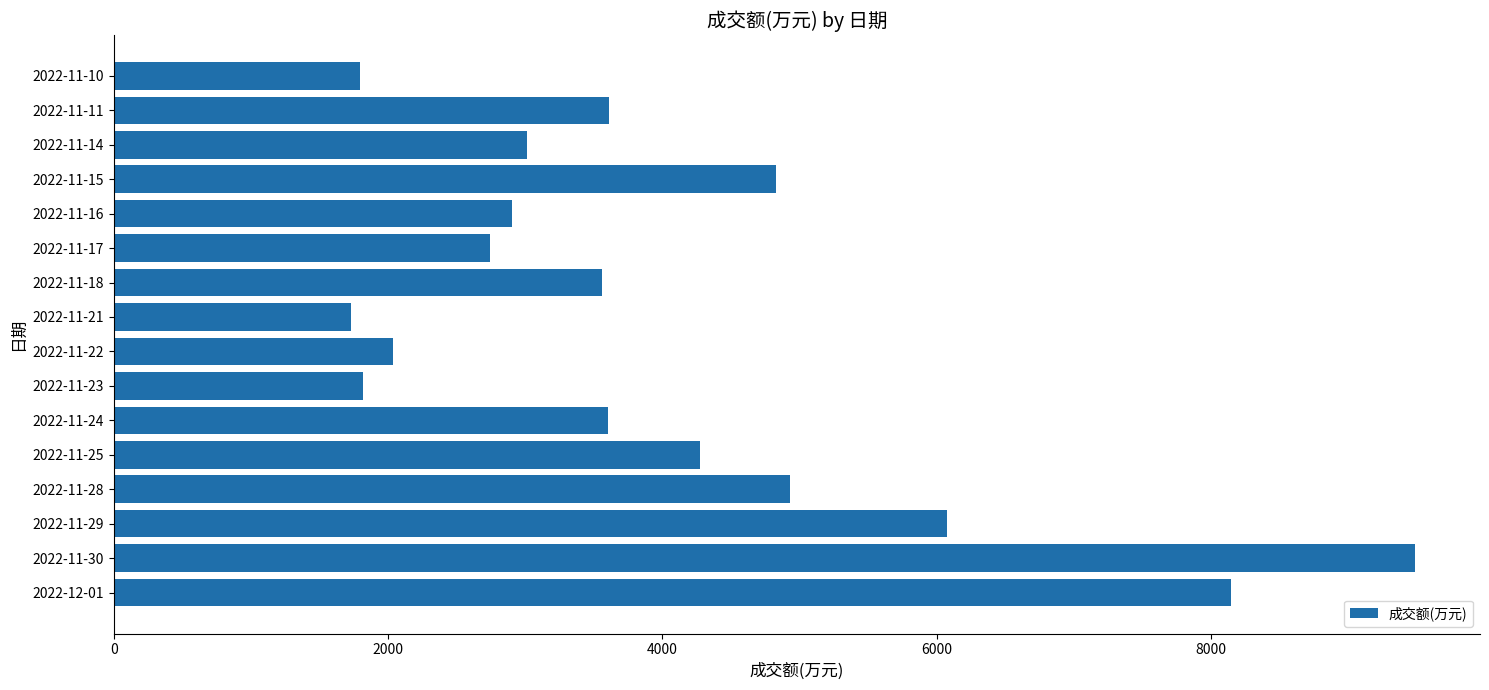

How many values are below 3601?

8